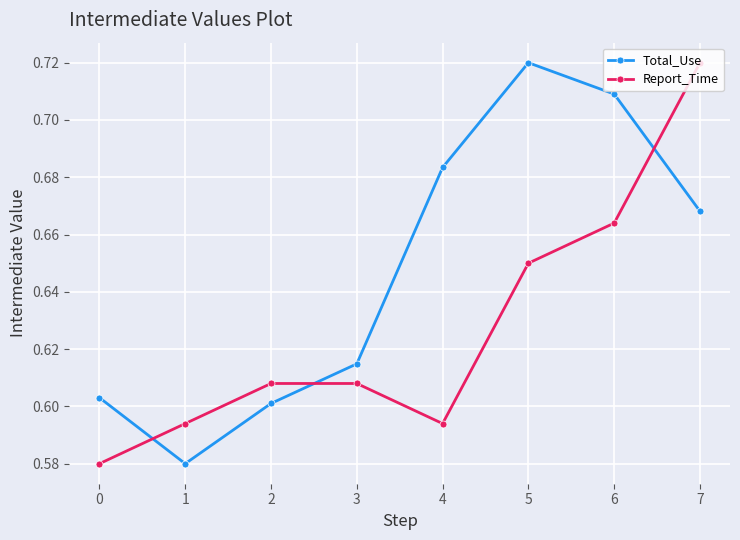

Which series changed the most between 0 and 2?

Report_Time